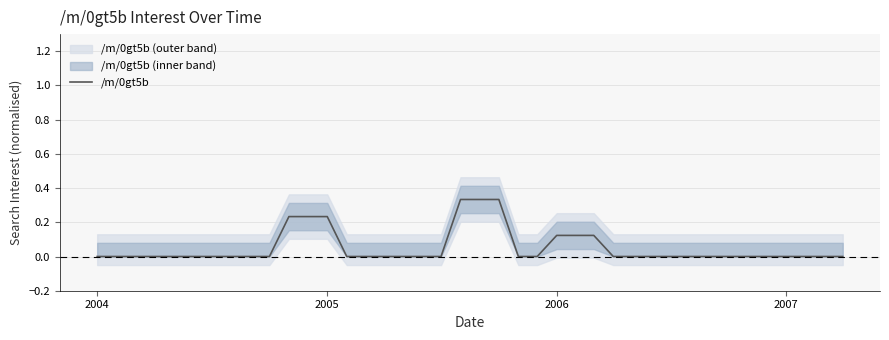

How many positive values are there?

9